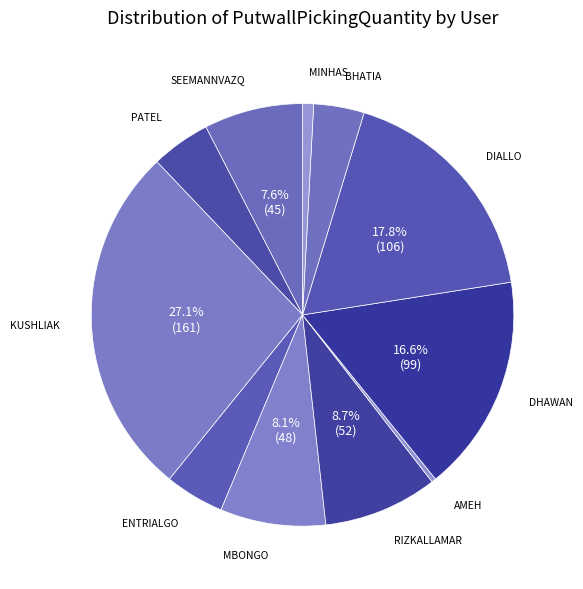

How many slices are in this pie chart?

11